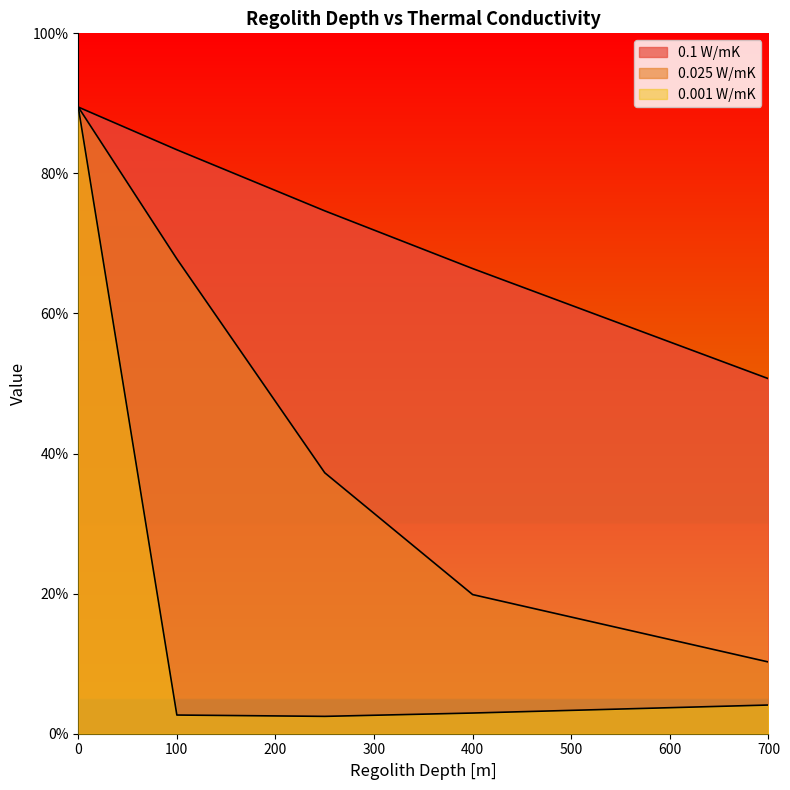

True or false: 0.025 W/mK has a value of 97.1 at 250.

False